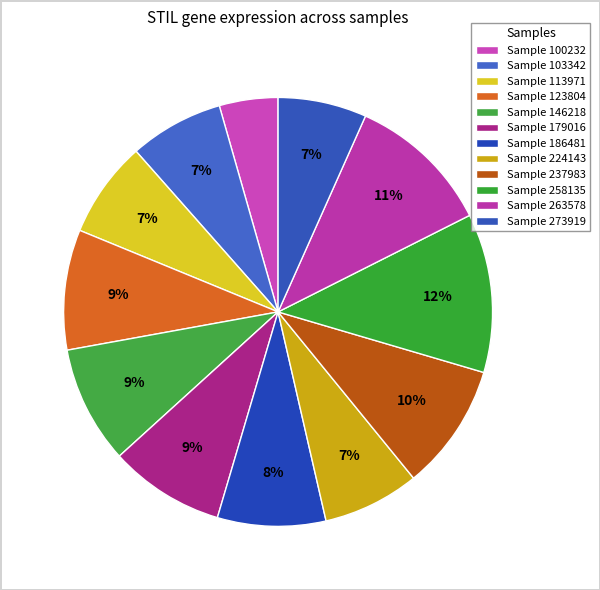

How many segments does this pie chart have?

12